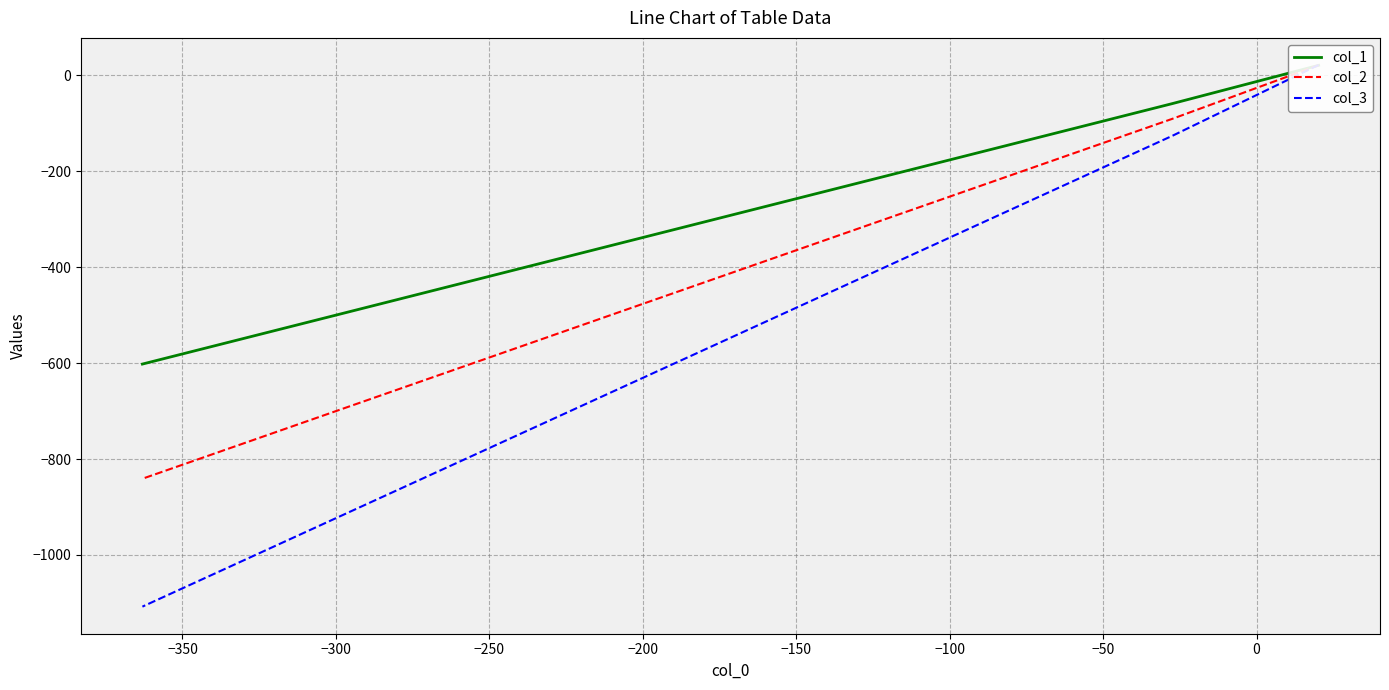

Which series has the largest range (max minus min)?

col_3